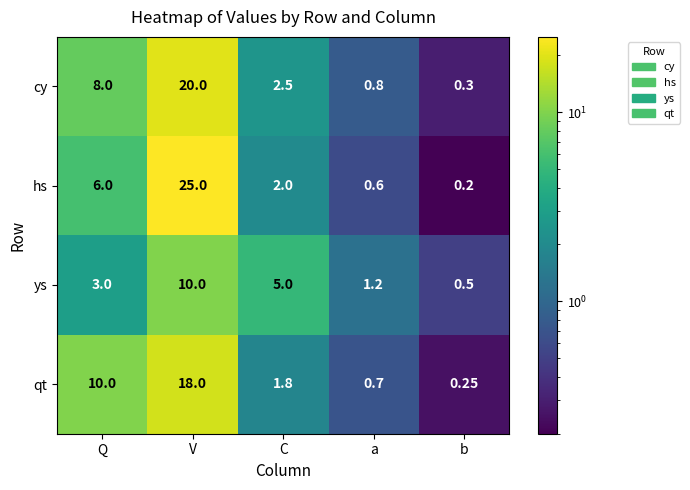

Between V and C, which series saw the biggest shift?

hs